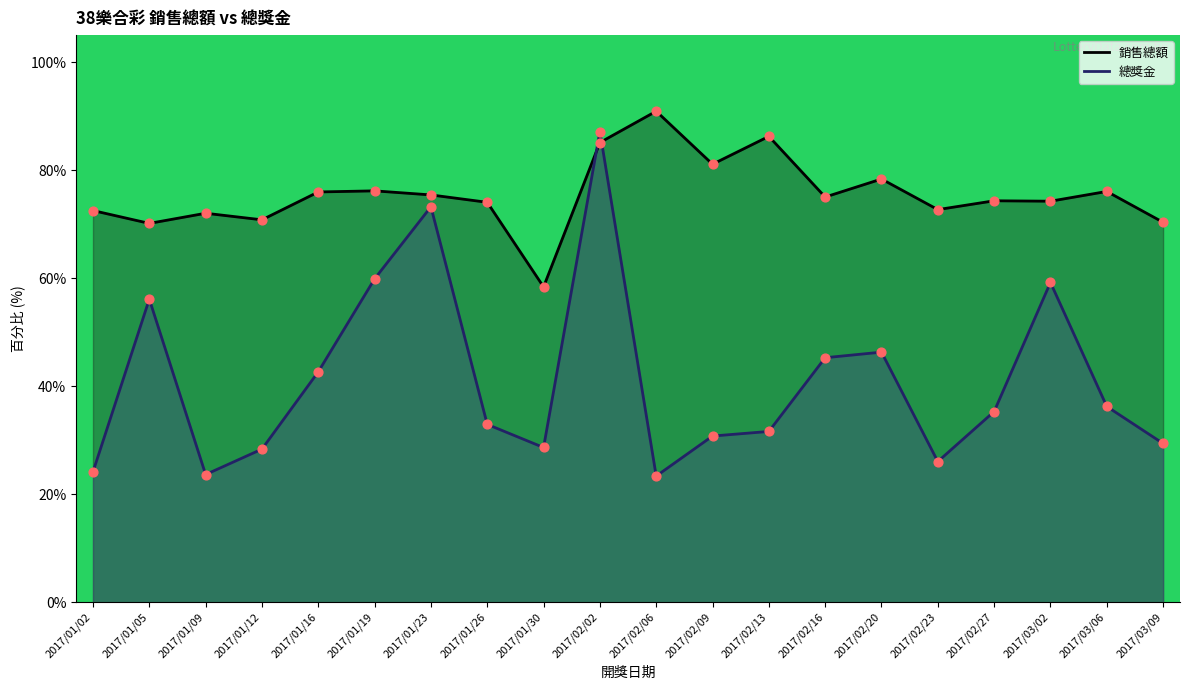

Which series has the widest spread of Y values?

總獎金